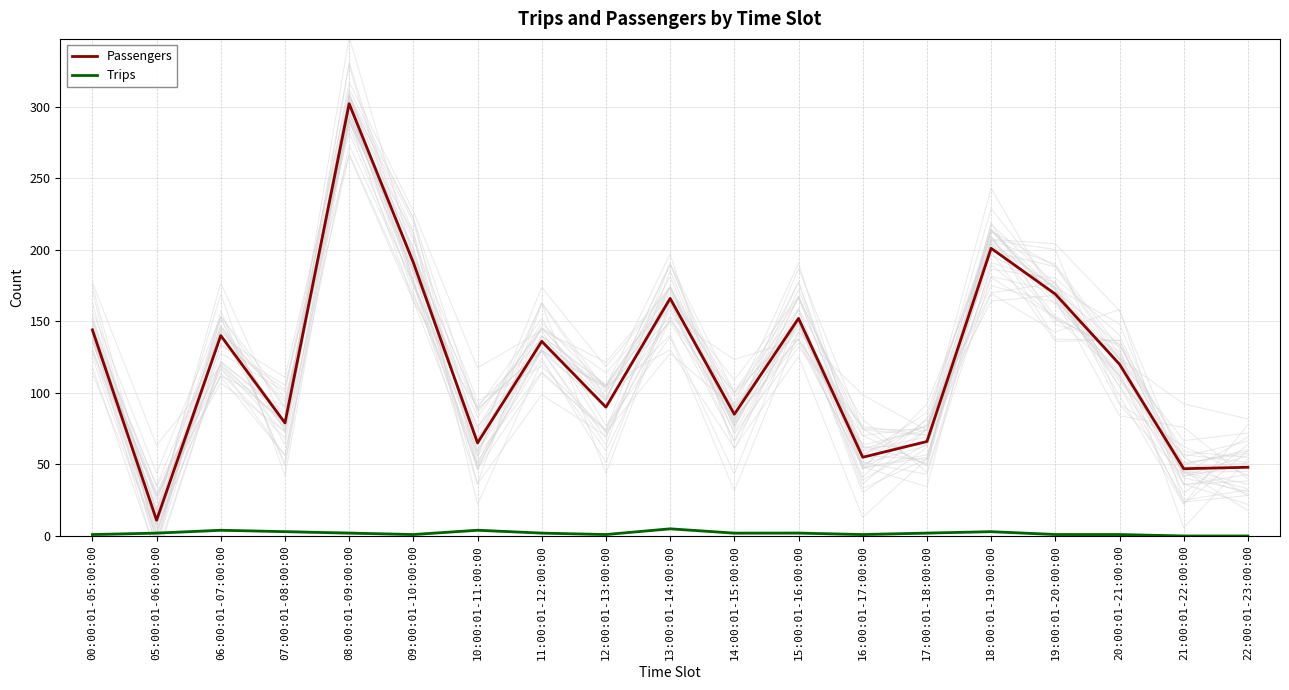

True or false: Passengers and Trips intersect in this chart.

False